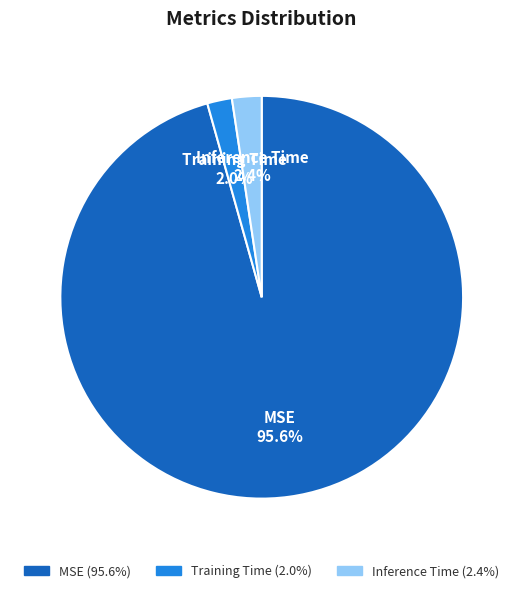

To the nearest percent, what portion does Training Time represent?

2%